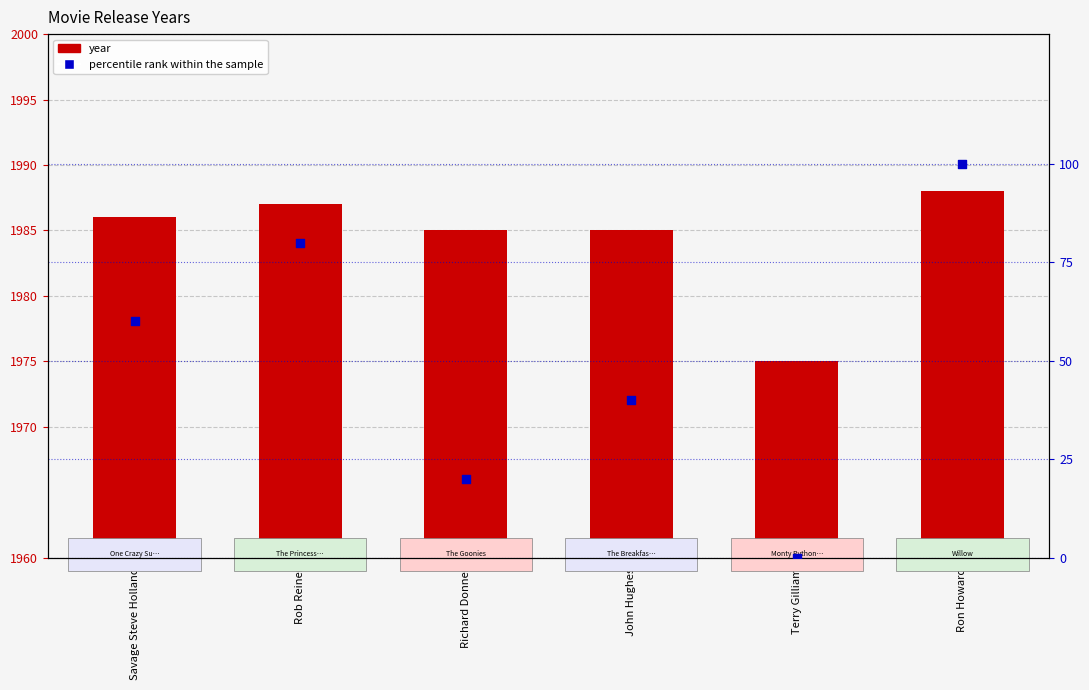

At how many categories does at least one series exceed 946?

6